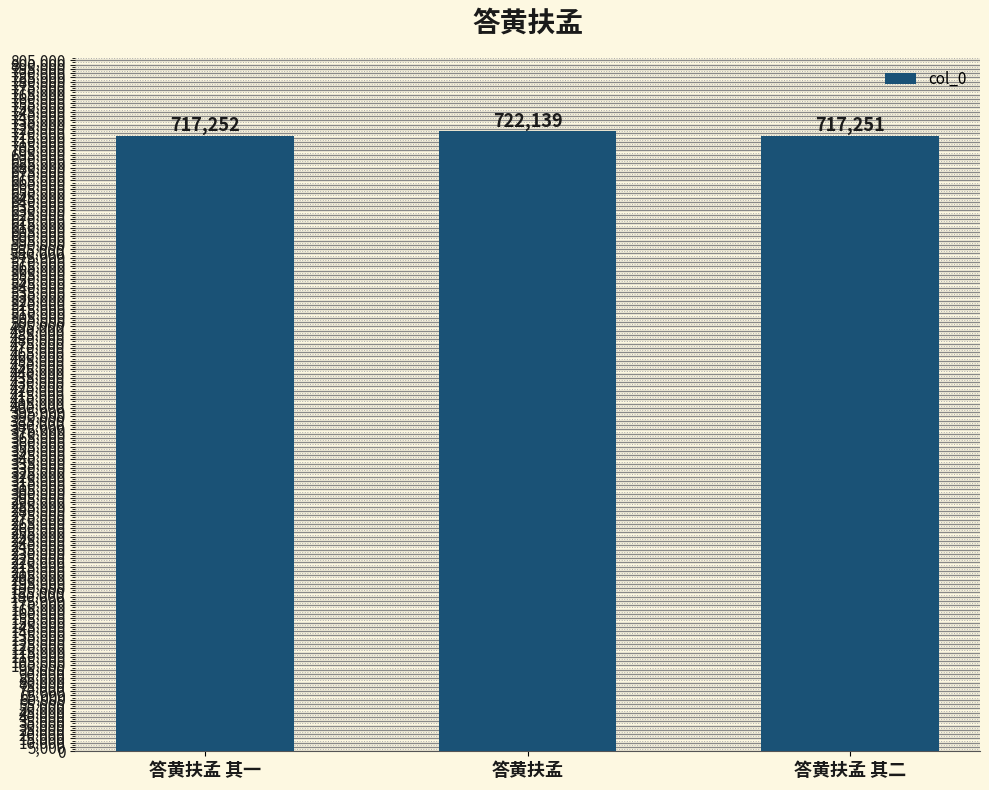

What is the minimum value shown in the chart?

717251